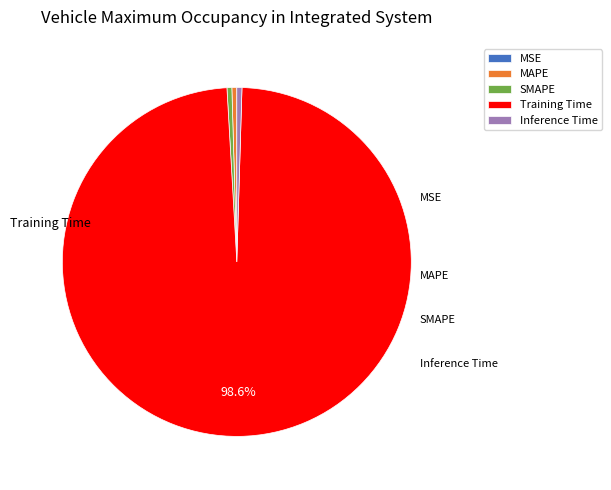

The Inference Time slice represents 0% of the pie. True or false?

True